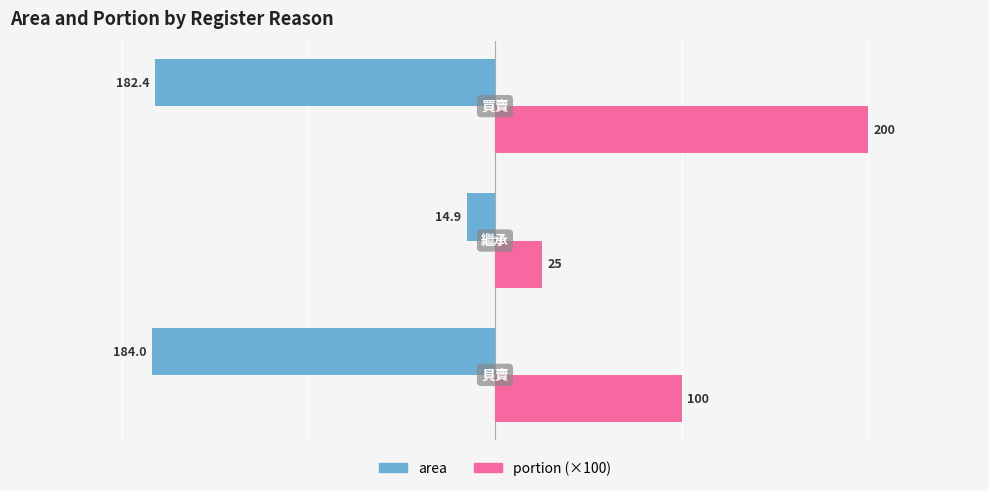

Which series has the largest total across all categories?

portion (×100)